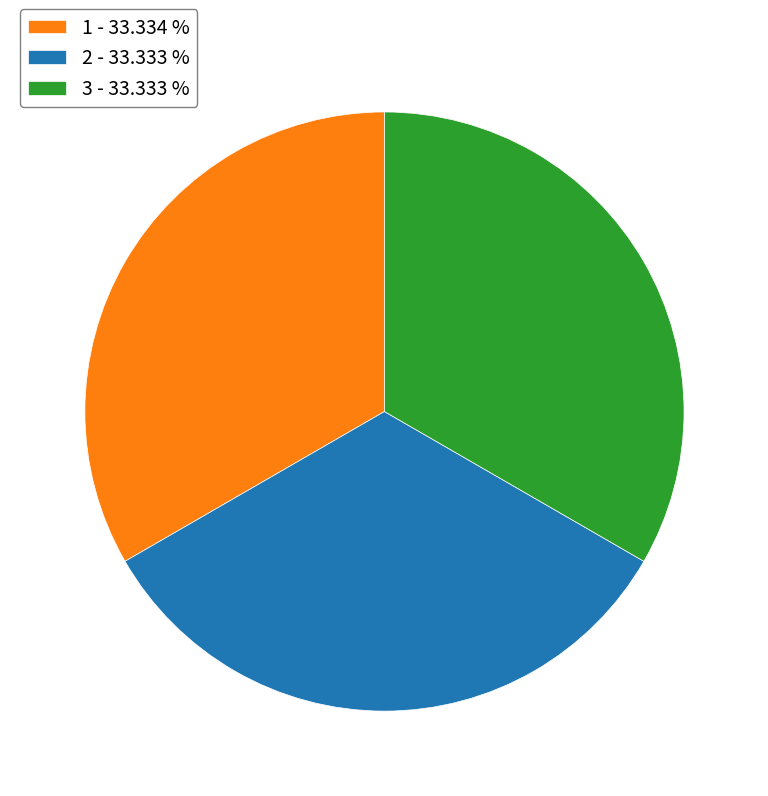

Approximately how many times larger is the value at 1 - 33.334 % compared to 3 - 33.333 %?

1.0